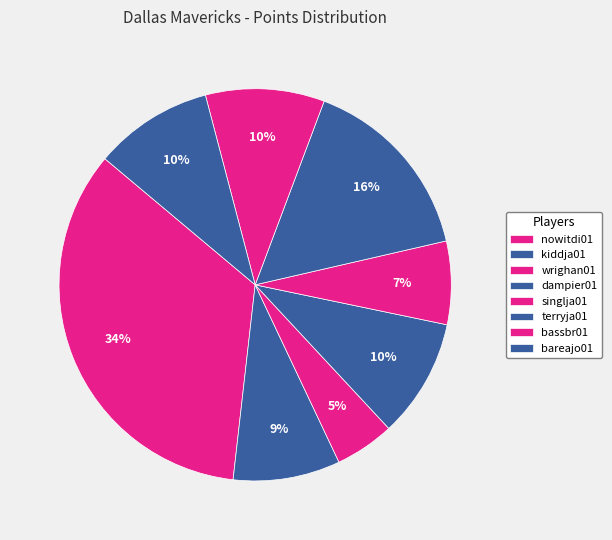

What percentage is the kiddja01 slice, to the nearest percent?

9%